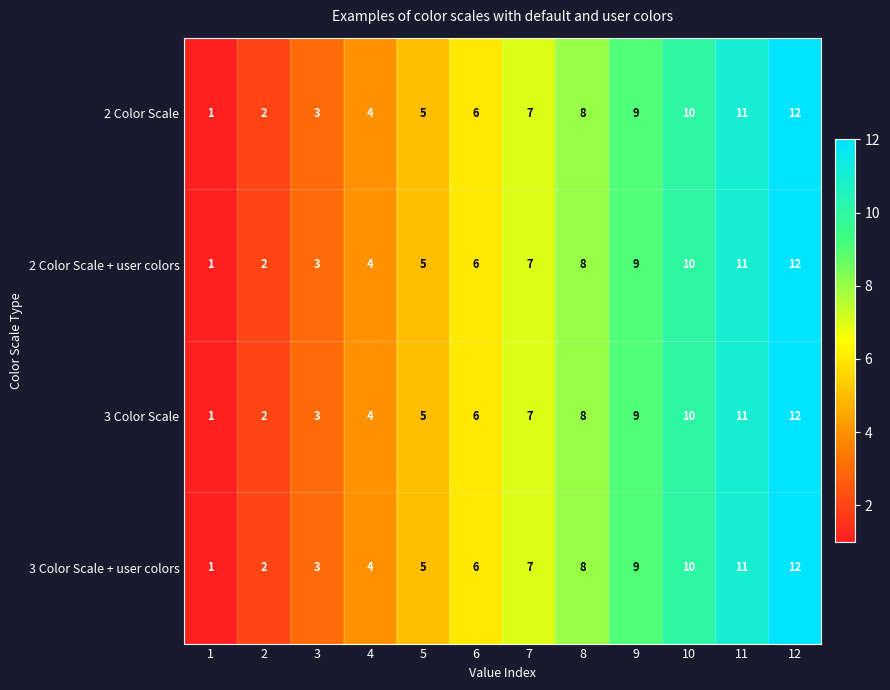

True or false: 3 Color Scale has a value of 6 at 4.

False